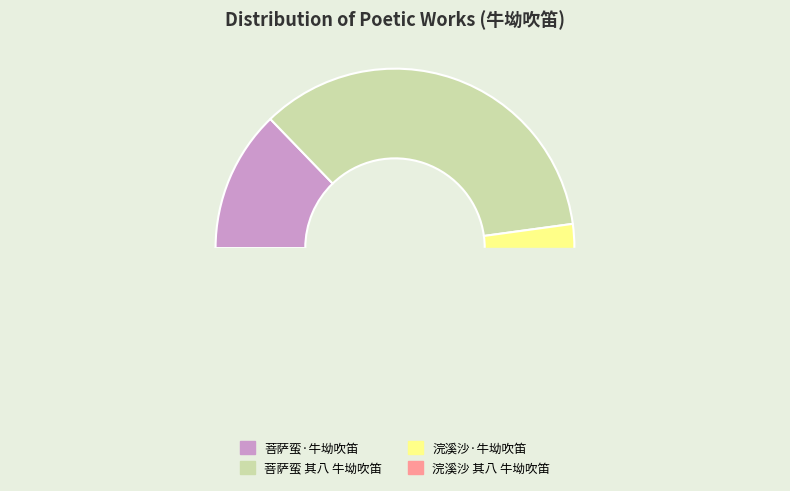

How many slices are in this pie chart?

4